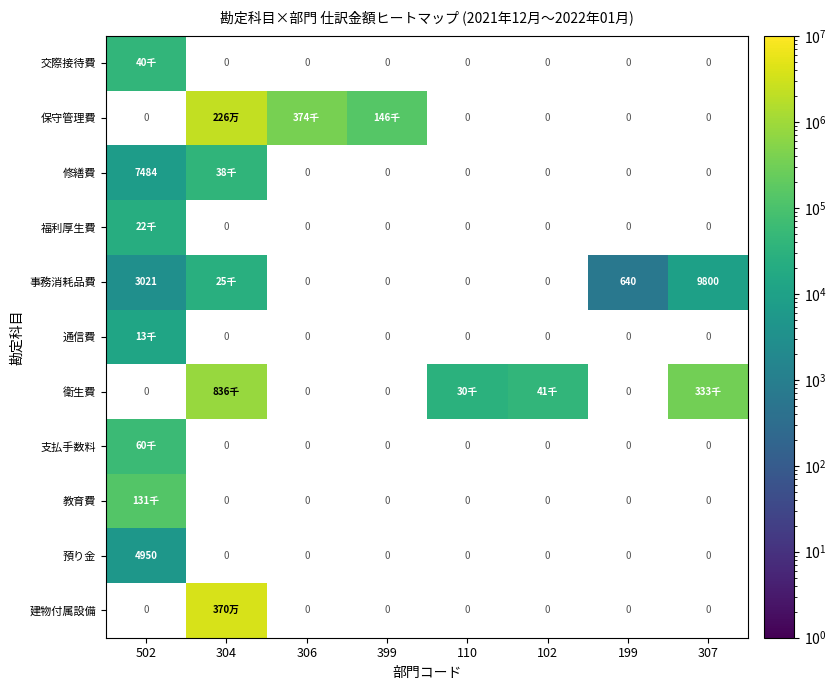

At how many categories does at least one series exceed 2254367?

1